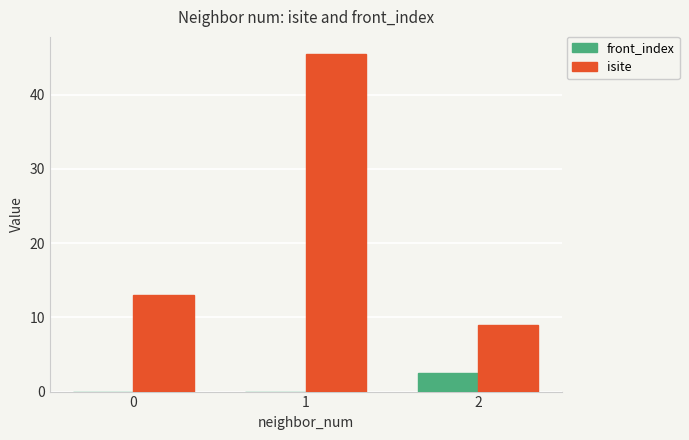

Reading right to left, list all the values displayed in this chart.

front_index: 2.5	0.0	0.0
isite: 9.0	45.5	13.0